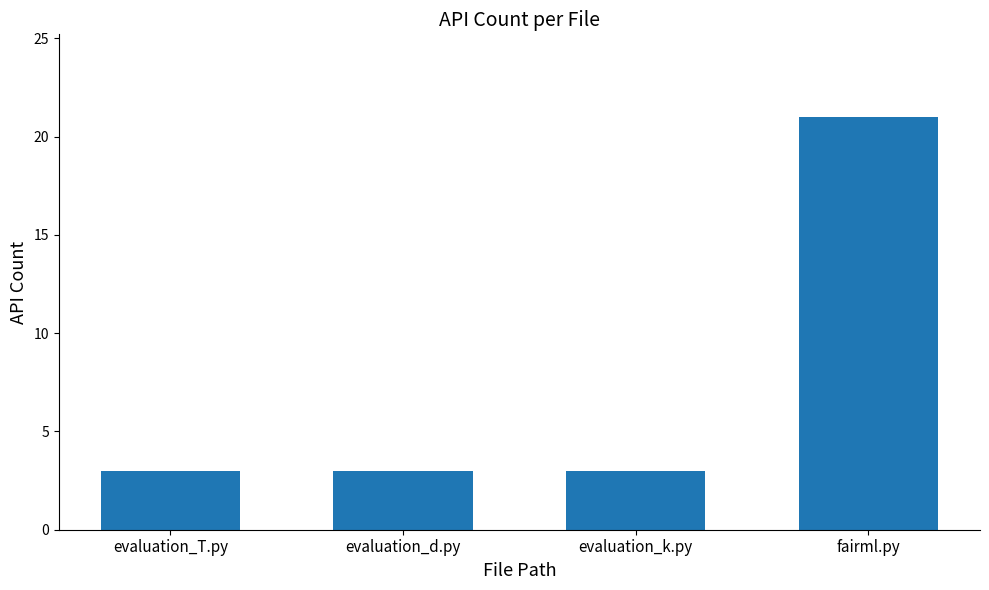

What is the smallest value displayed?

3